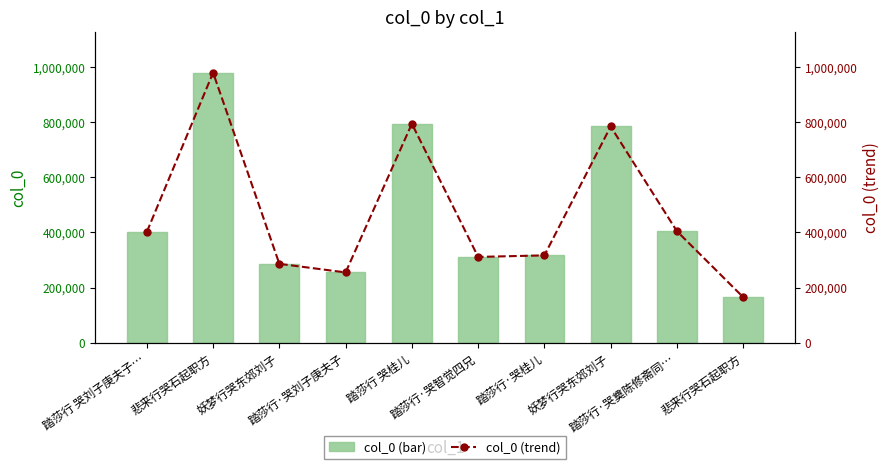

Is it true that col_0 equals 79037 at 踏莎行·哭桂儿?

False